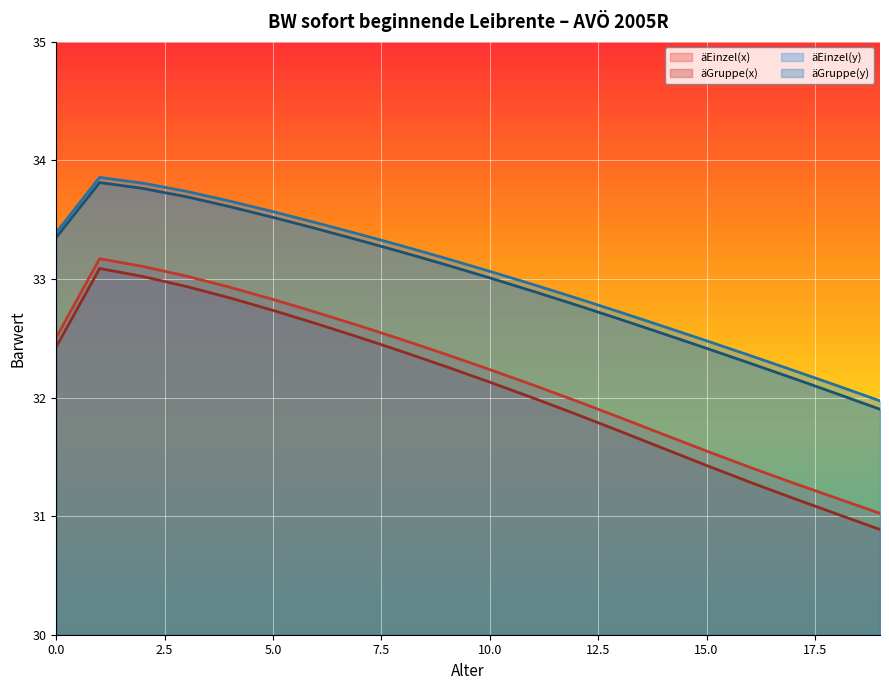

Where is äGruppe(x) nearest to the value 31?

18